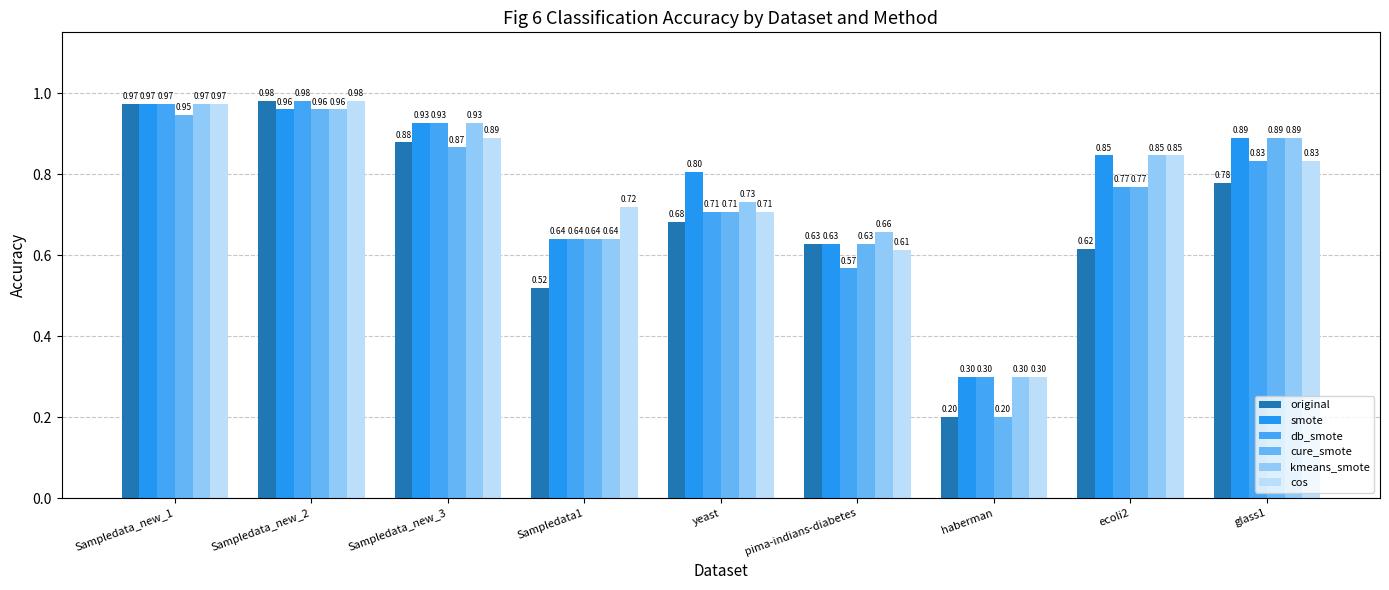

The value of cure_smote at Sampledata_new_2 is 1.4. True or false?

False